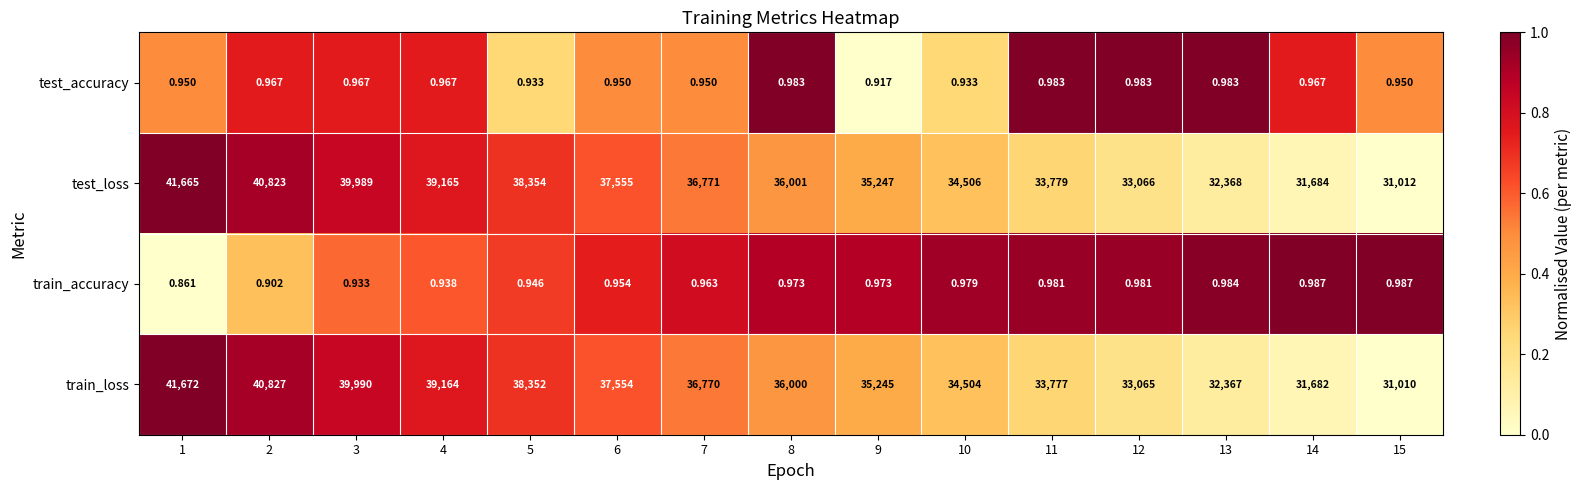

How many data points does each series have?

15